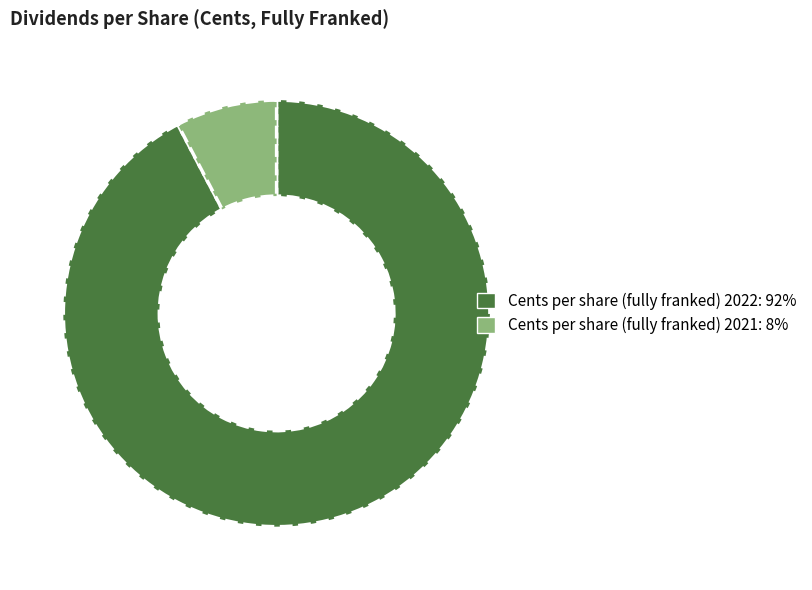

Between Cents per share (fully franked) 2022 and Cents per share (fully franked) 2021, which is larger?

Cents per share (fully franked) 2022